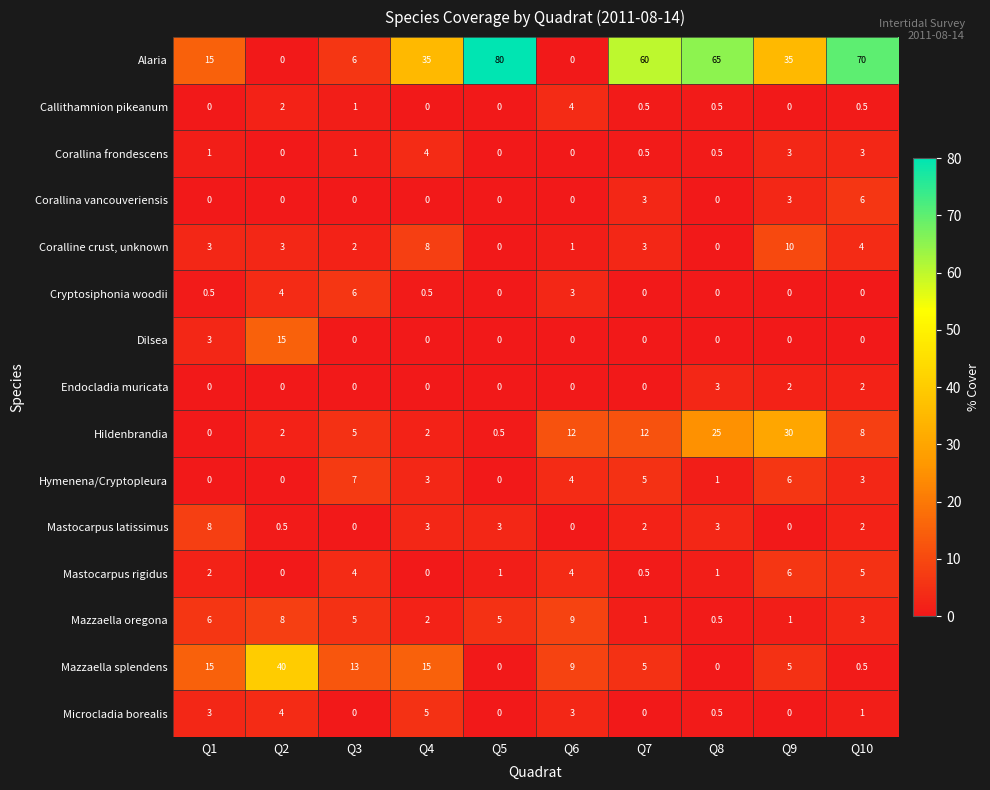

What is the difference between the Callithamnion pikeanum values at Q9 and Q3?

1.0